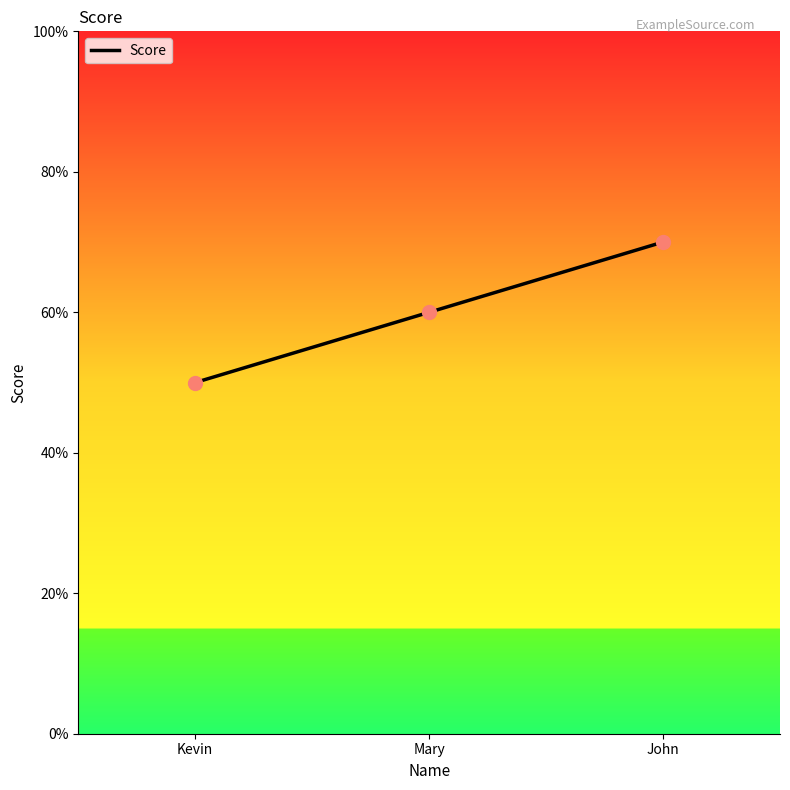

What is the change in value from Kevin to John?

+20